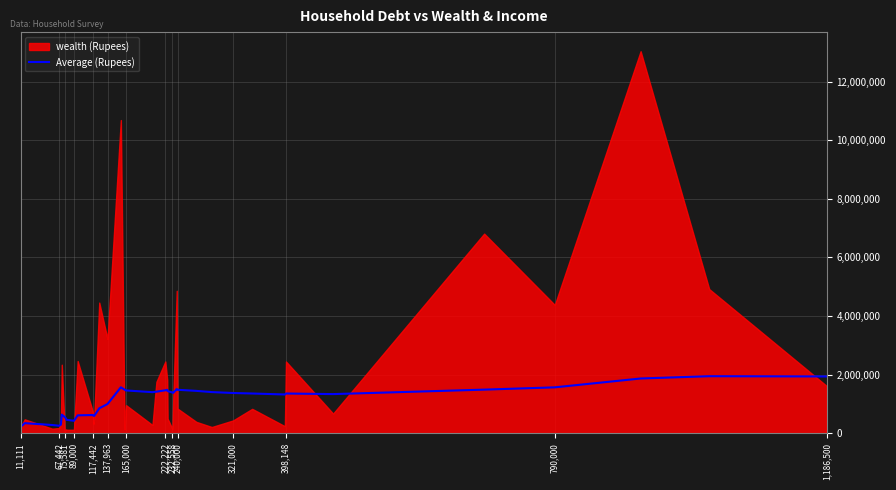

Read the value at 67,442.

256562.2